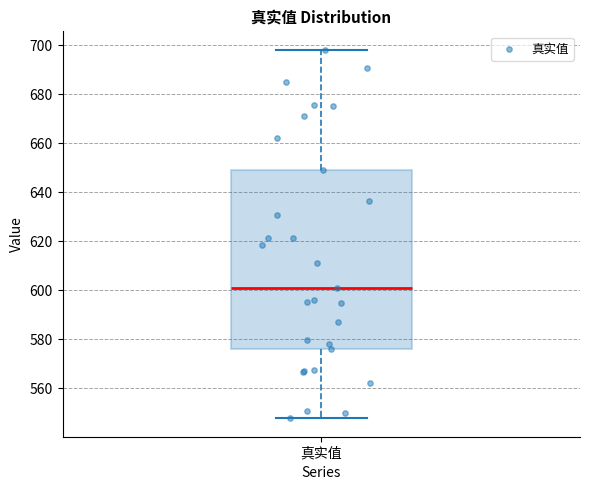

Transcribe this box plot: give where the median line is, the range the box spans, and where the two whiskers end, as read against the y-axis. The values are not printed on the chart, so give them approximately, as read against the axis.

median 602, box 576 to 650, whiskers 548 to 698